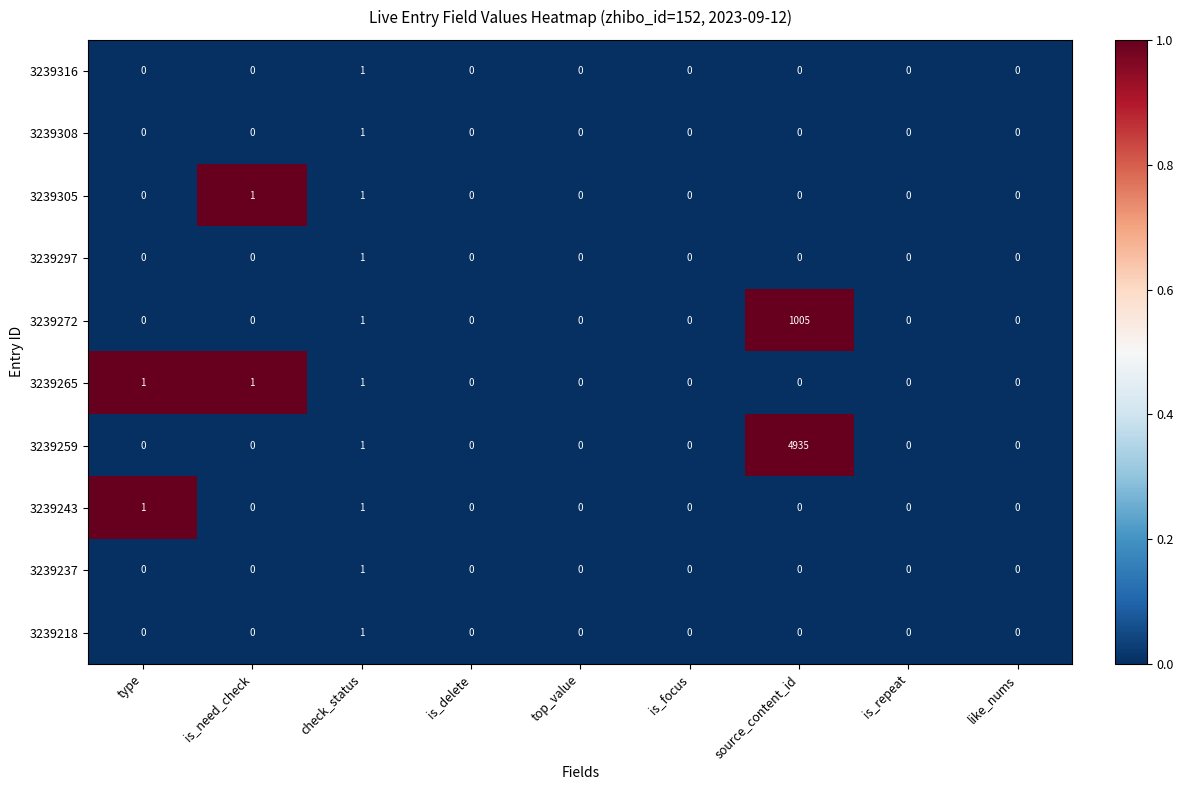

Which series changed the most between is_focus and source_content_id?

3239259